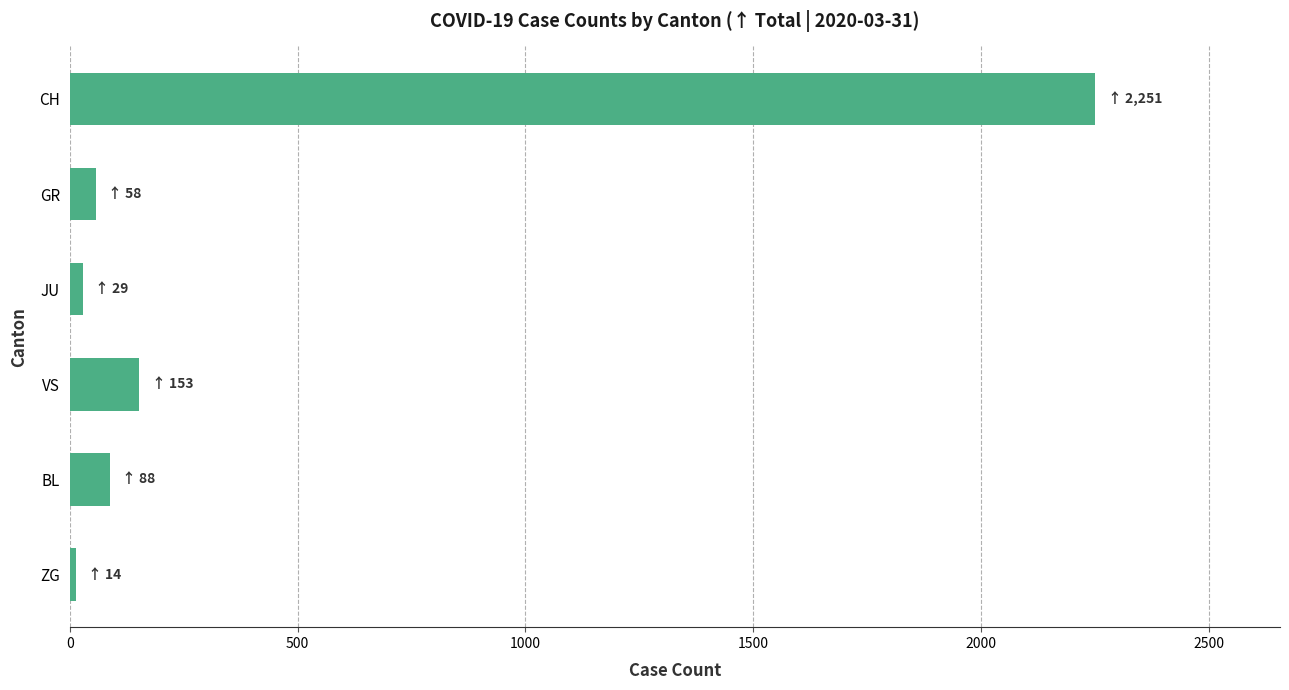

What is the average value?

432